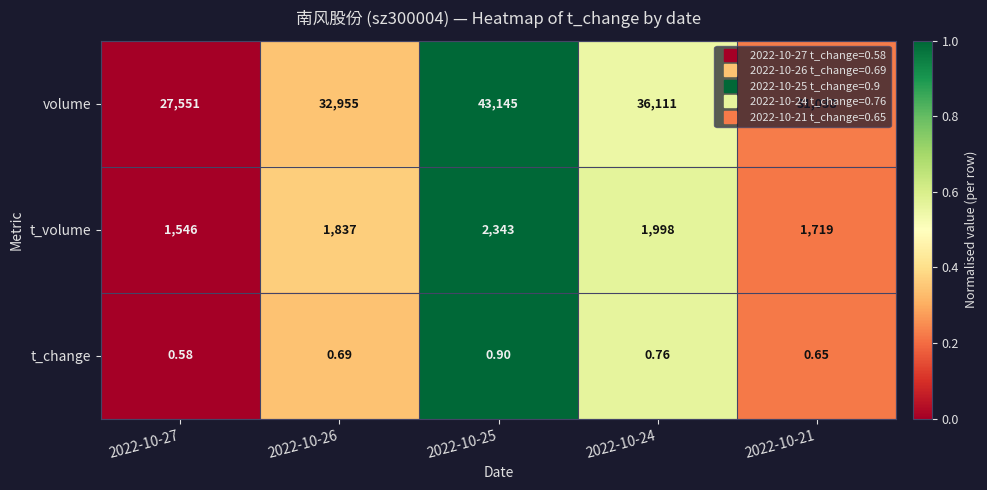

List the series in order of their peak value, highest first.

volume, t_volume, t_change